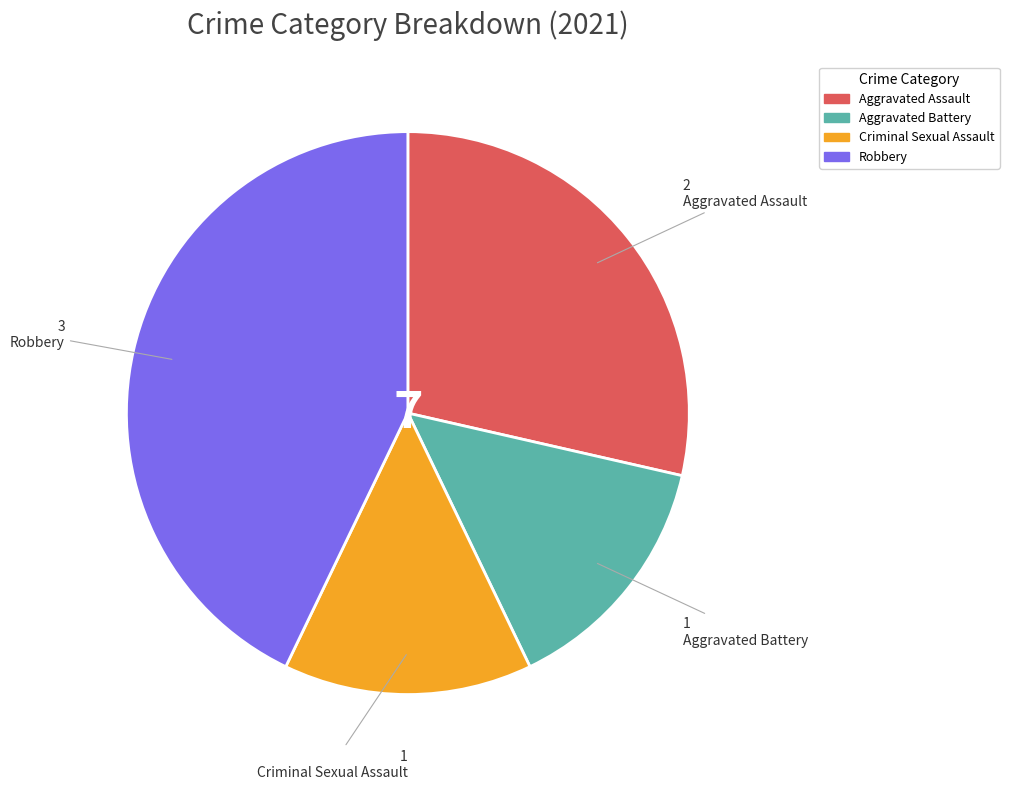

How many segments does this pie chart have?

4